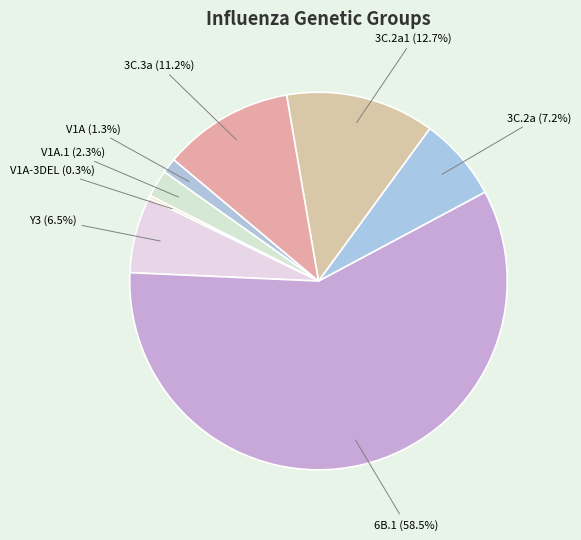

What is the largest slice in the pie chart?

6B.1